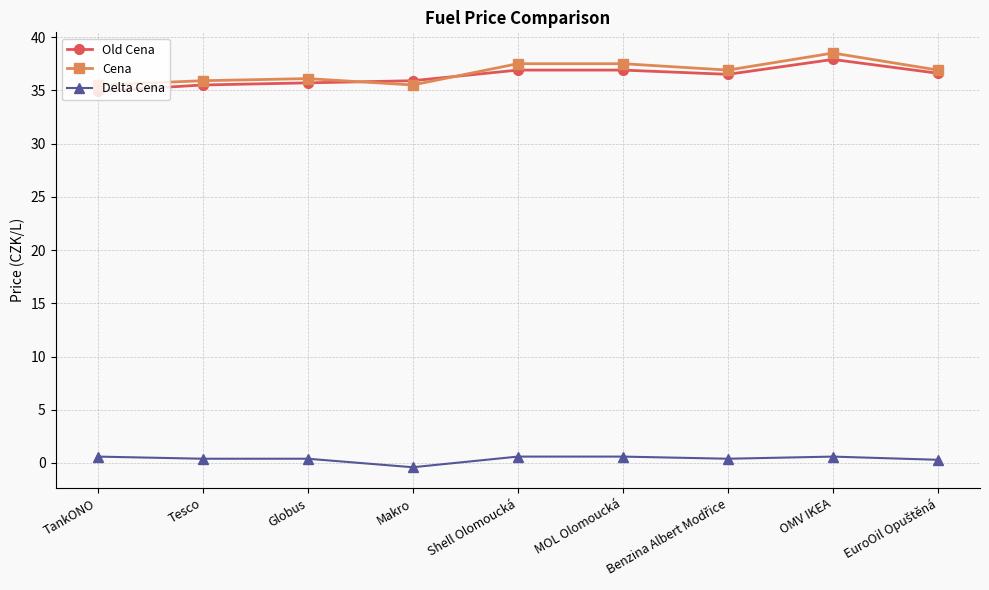

What is the sum of all Delta Cena values?

3.5